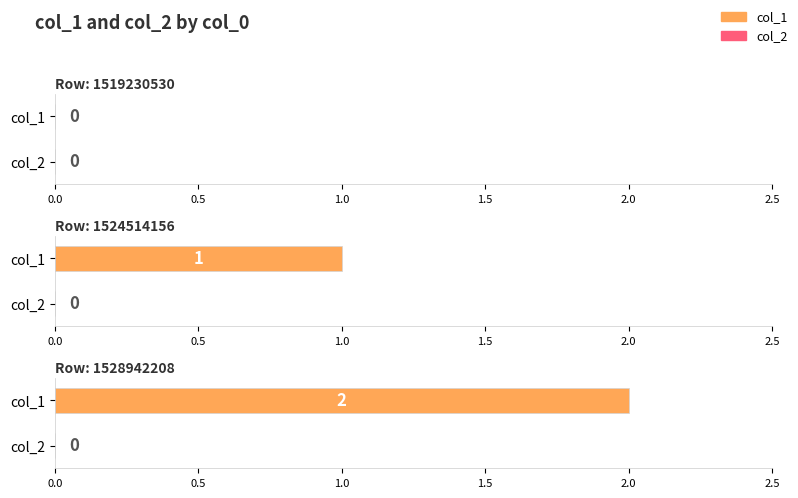

What is the approximate value of col_1 at 1528942208?

2